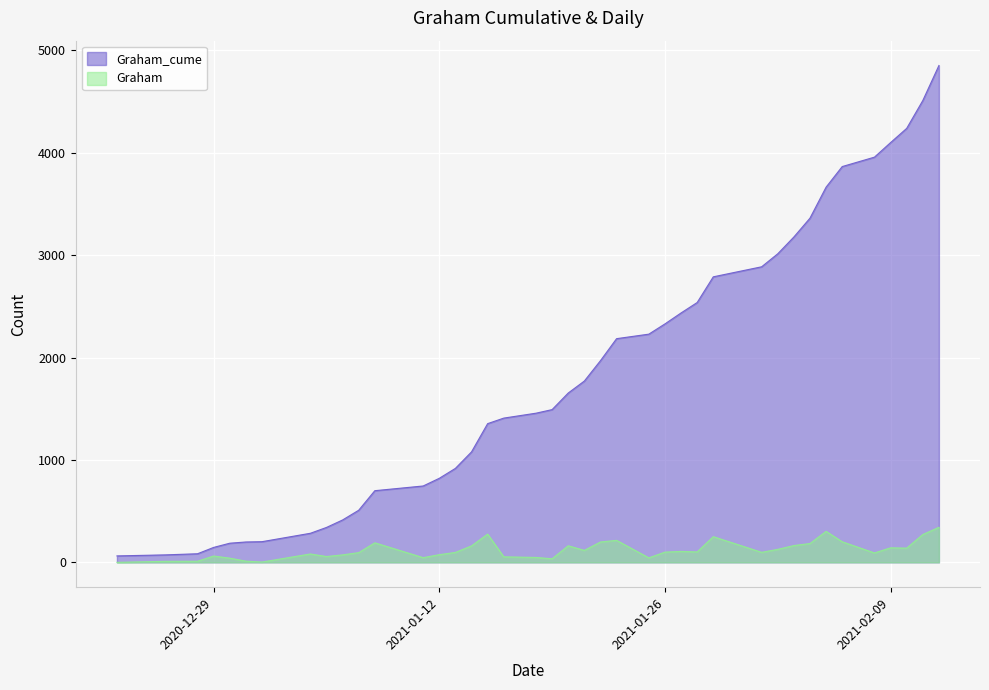

Rank the series by their maximum value, from lowest to highest.

Graham, Graham_cume